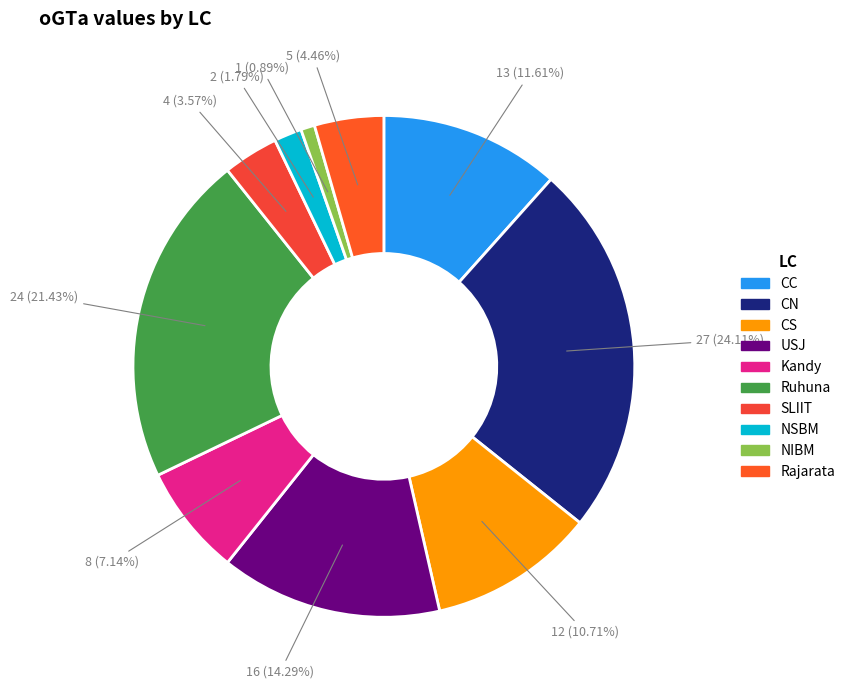

Count the number of slices in the pie.

10